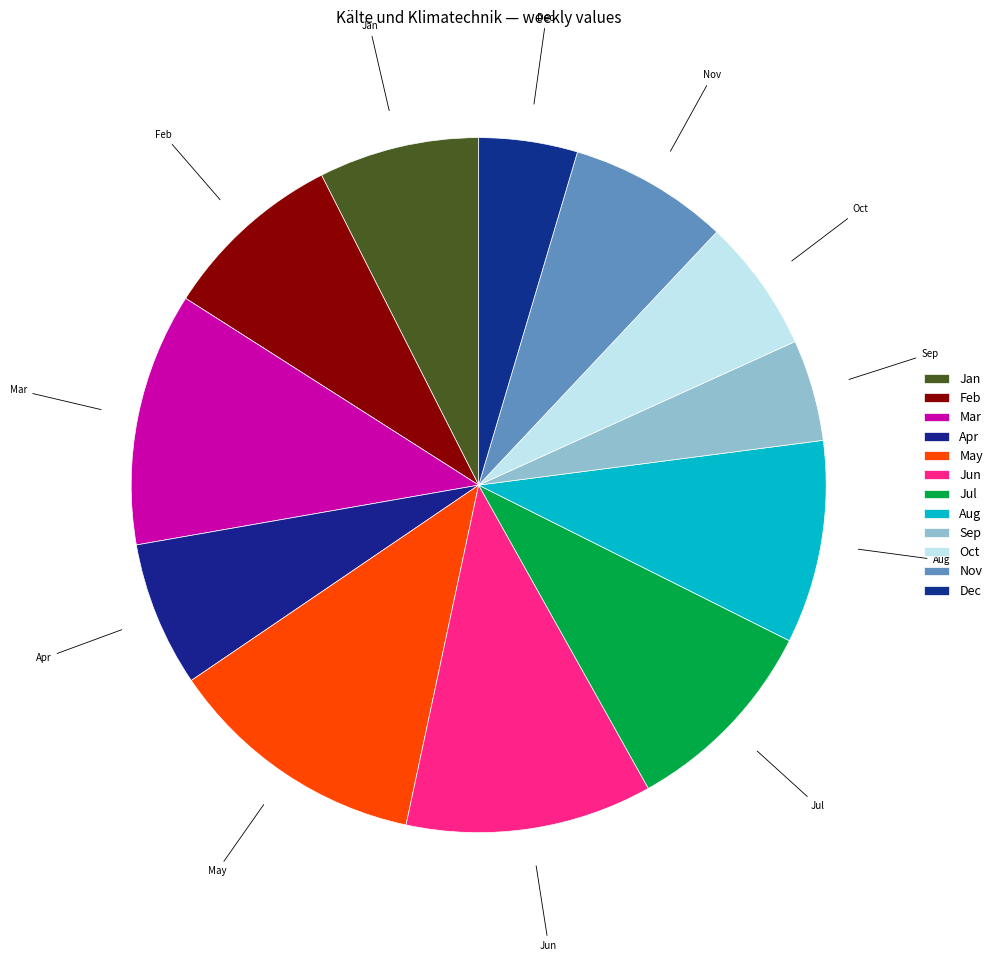

Approximately how many times larger is the value at May compared to Nov?

1.6